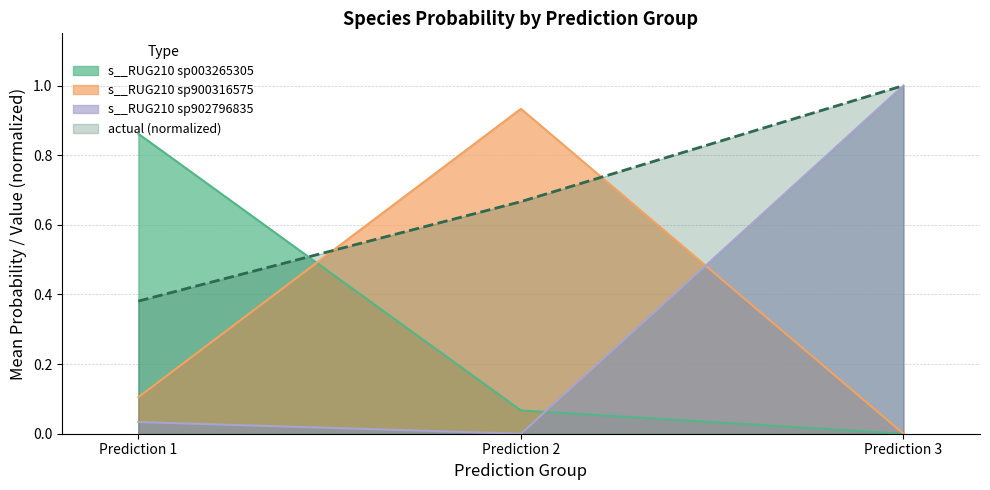

At which label does s__RUG210 sp900316575 reach its peak?

Prediction 2